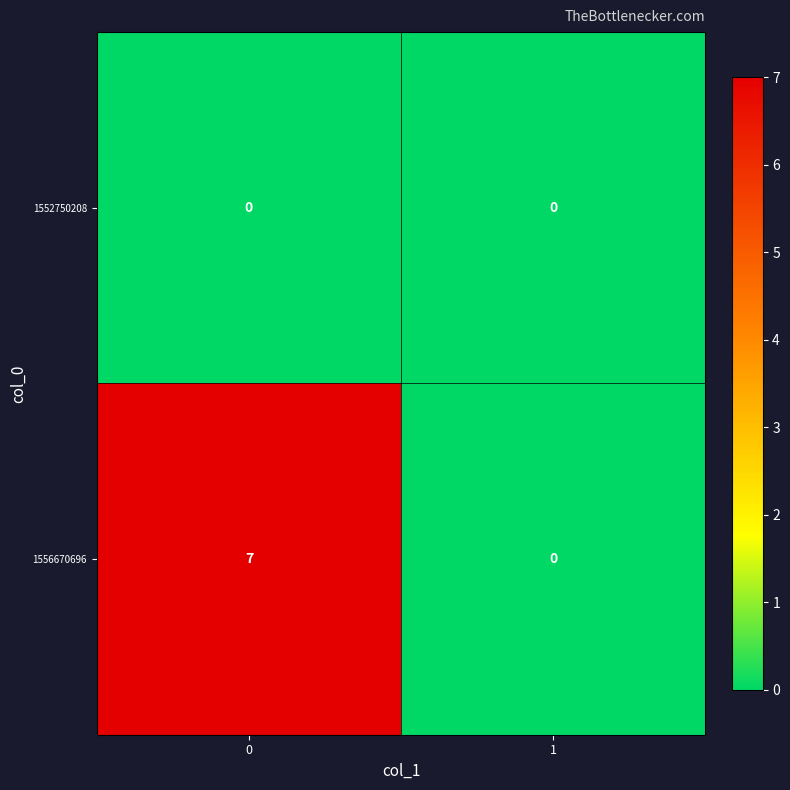

What is the sum of the 1556670696 values at 1 and 0?

7